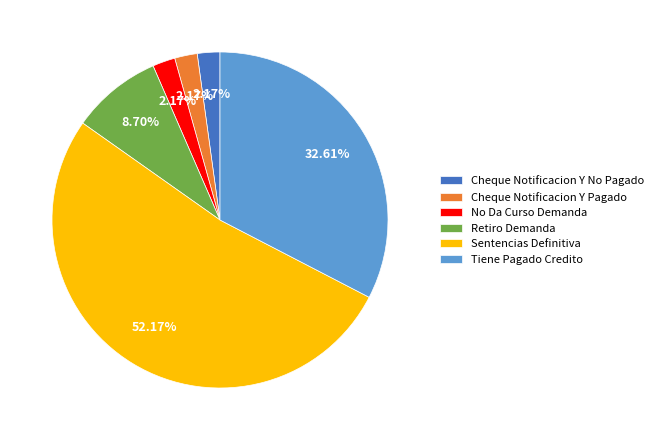

Which slice is the largest?

Sentencias Definitiva